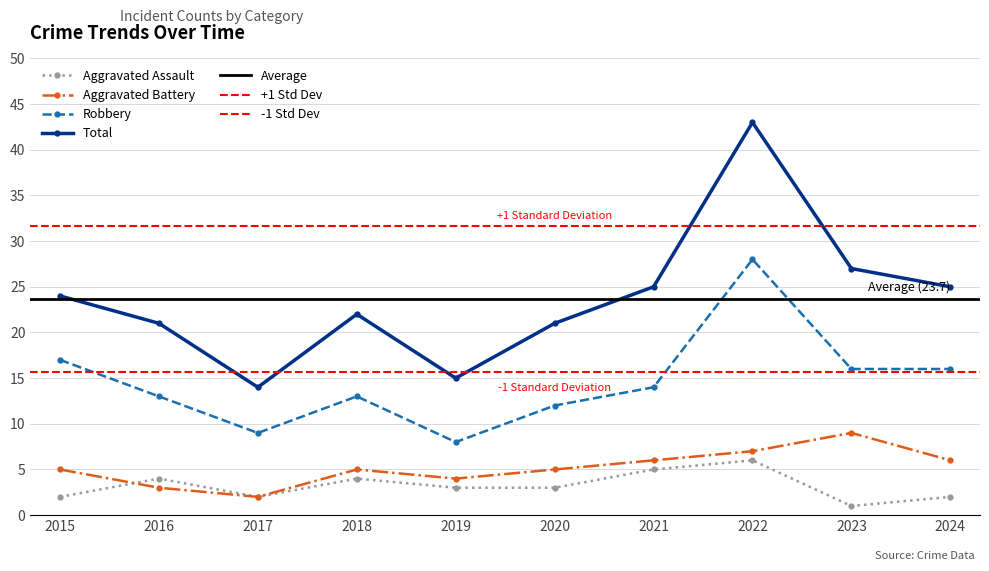

The Robbery series shows 16 at 2024. True or false?

True